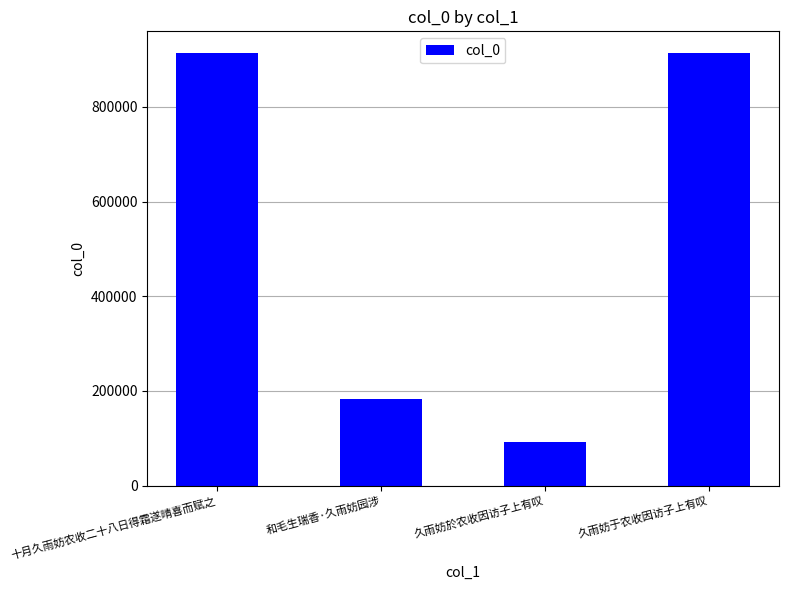

What is the sum of the values at 十月久雨妨农收二十八日得霜遂晴喜而赋之 and 和毛生瑞香·久雨妨园涉?

1096433